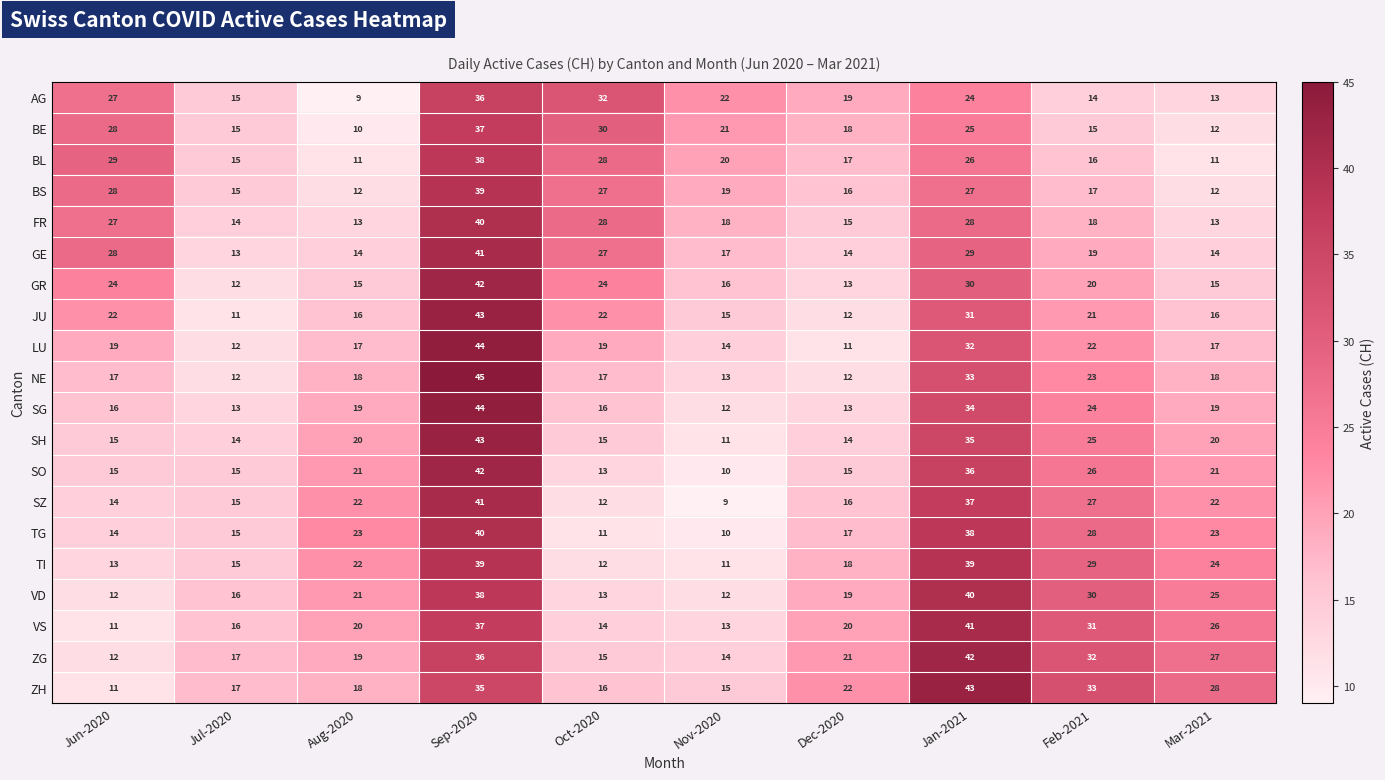

The value of LU at Aug-2020 is 27. True or false?

False